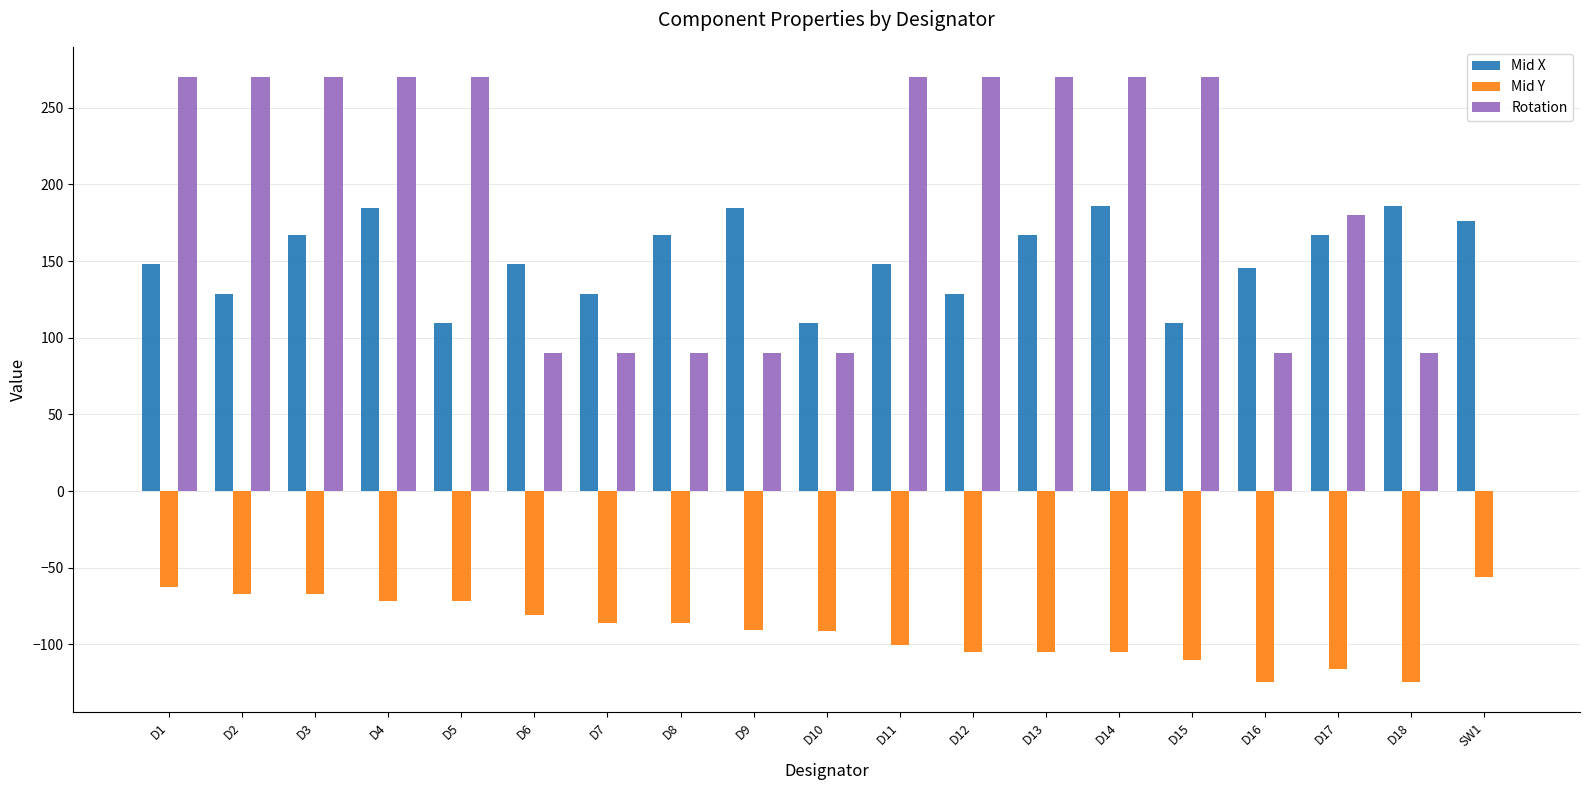

The value of Mid X at D11 is 147.8. True or false?

True